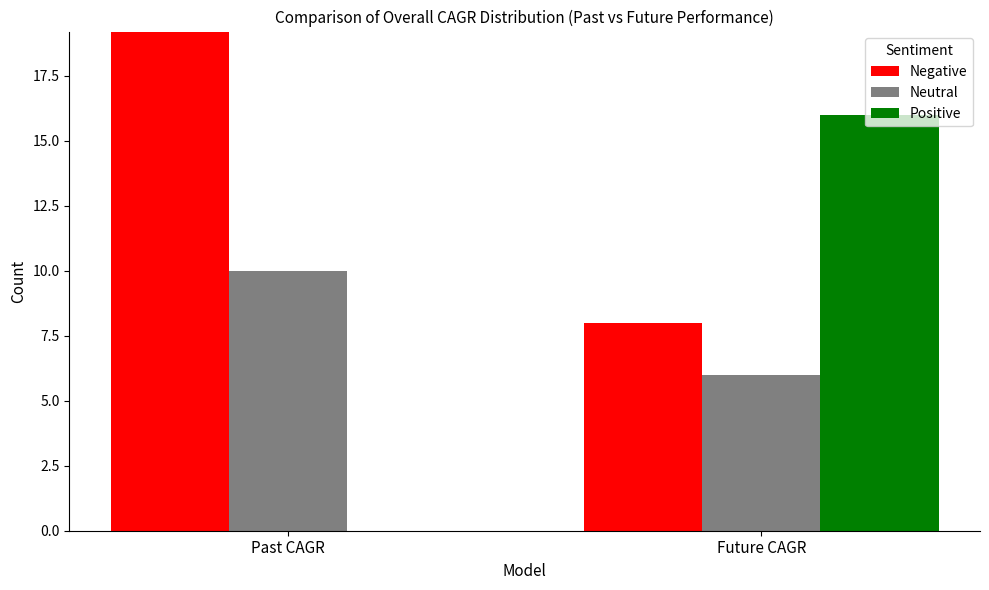

How many groups of bars are there?

2